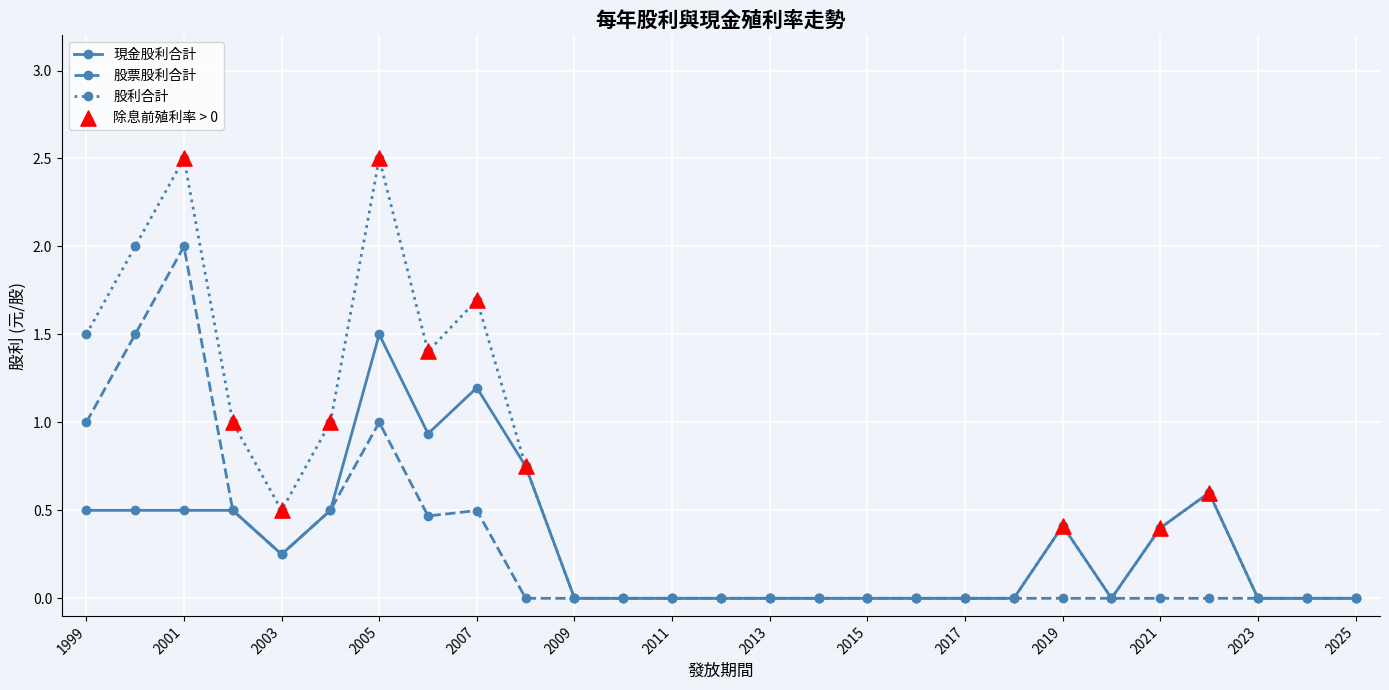

Which series has the widest spread of values?

股利合計